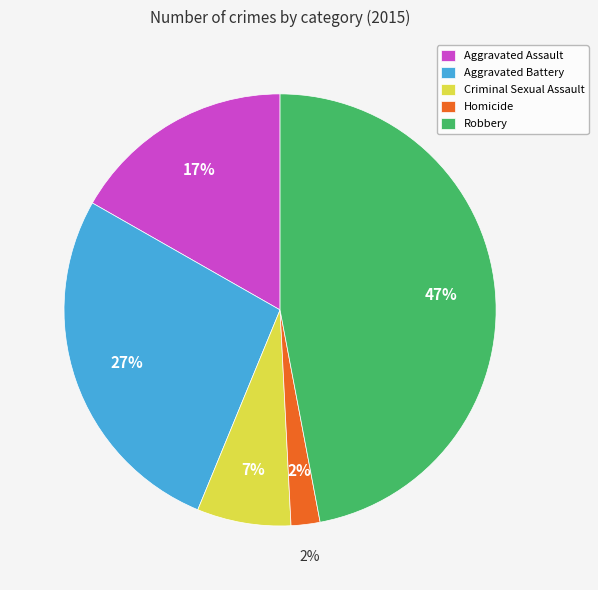

To the nearest percent, what is the difference between the largest and smallest slice percentages?

45%